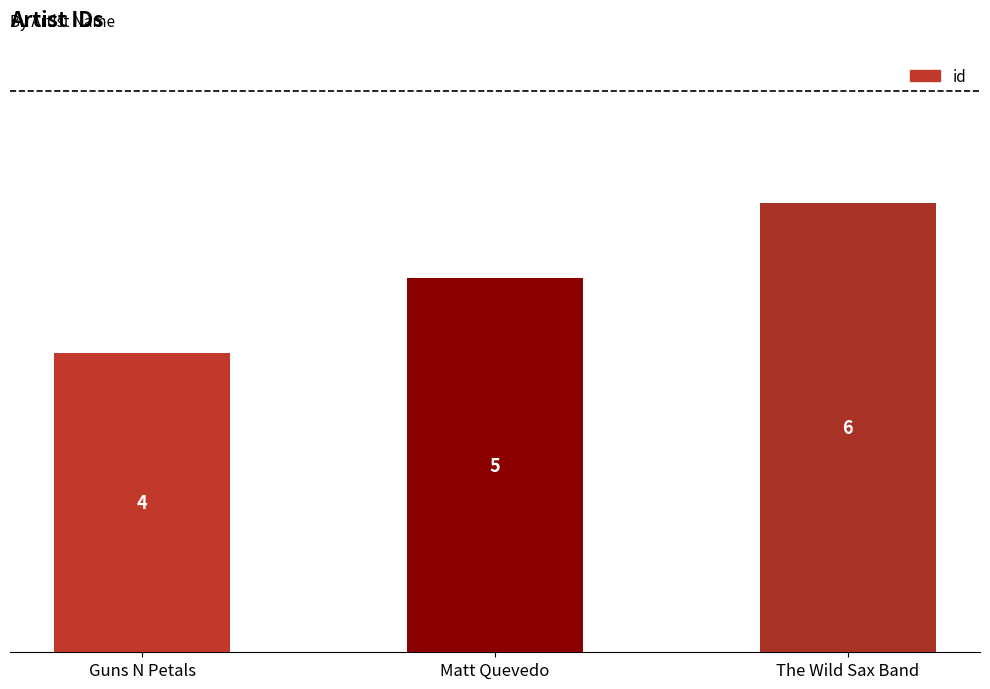

Where is the data nearest to the value 5?

Matt Quevedo